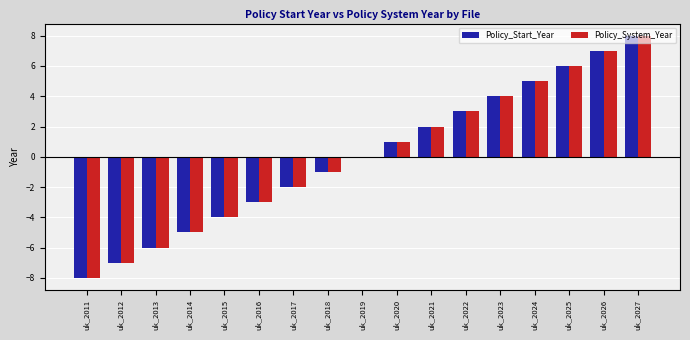

Which category has the highest value in the Policy_System_Year series?

uk_2027